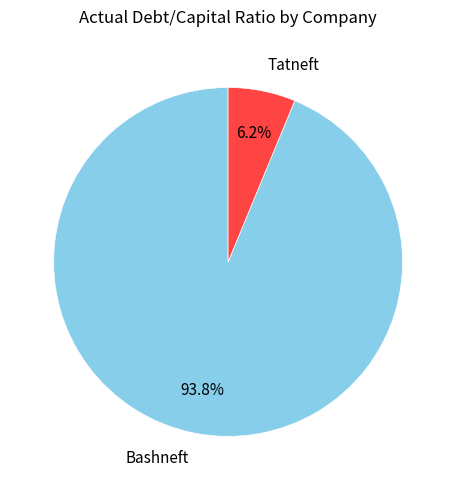

True or false: Bashneft accounts for 99% of the total.

False